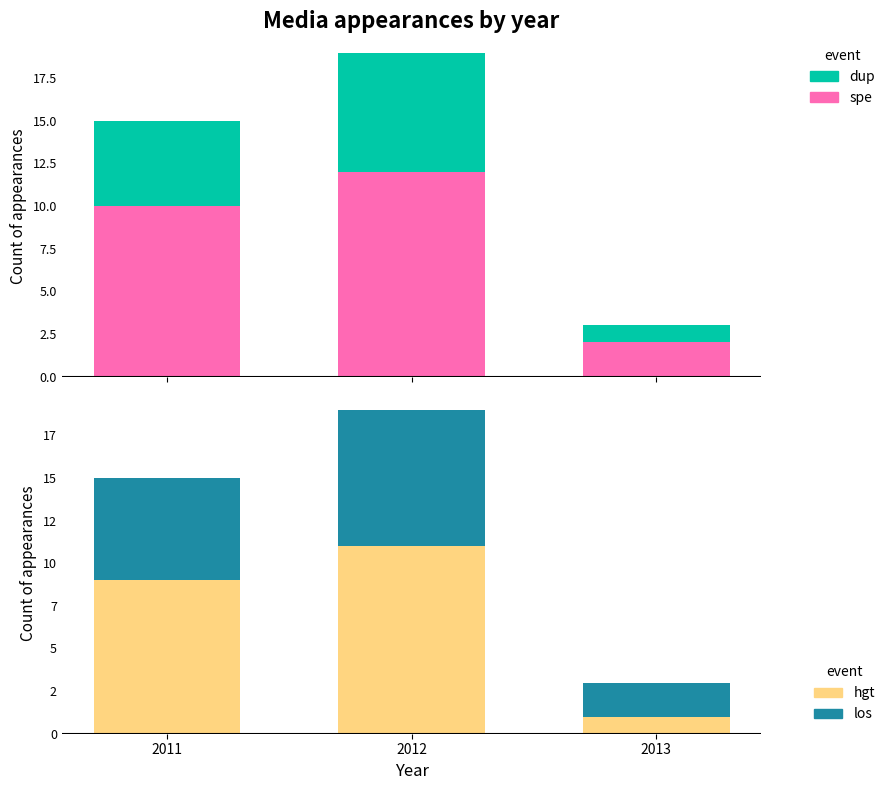

Which series has the largest range (max minus min)?

spe